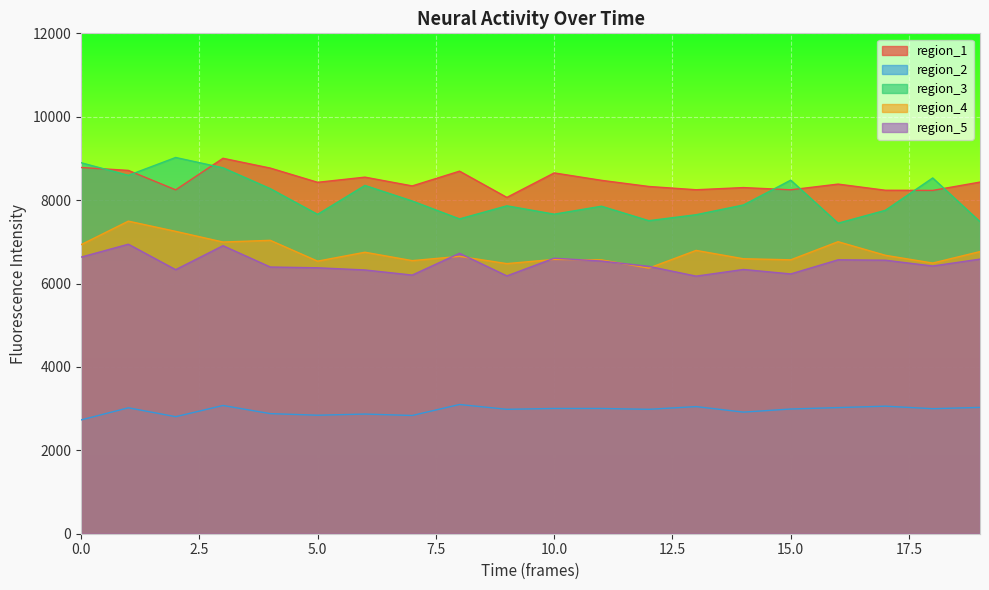

What is the sum of all region_1 values?

169134.5